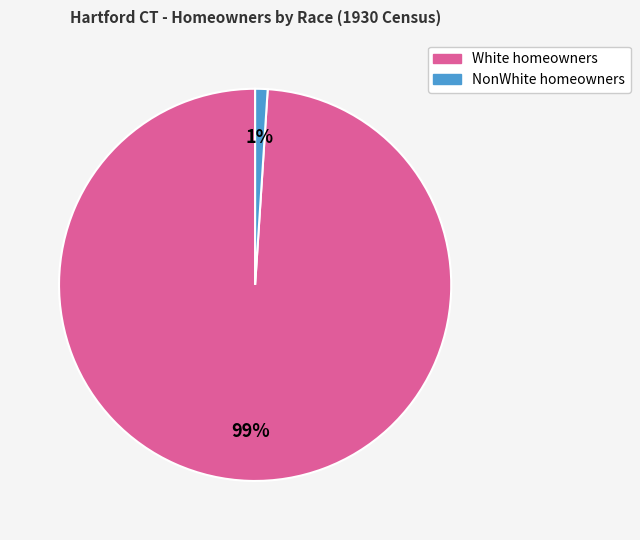

Is there a majority slice in this chart?

Yes